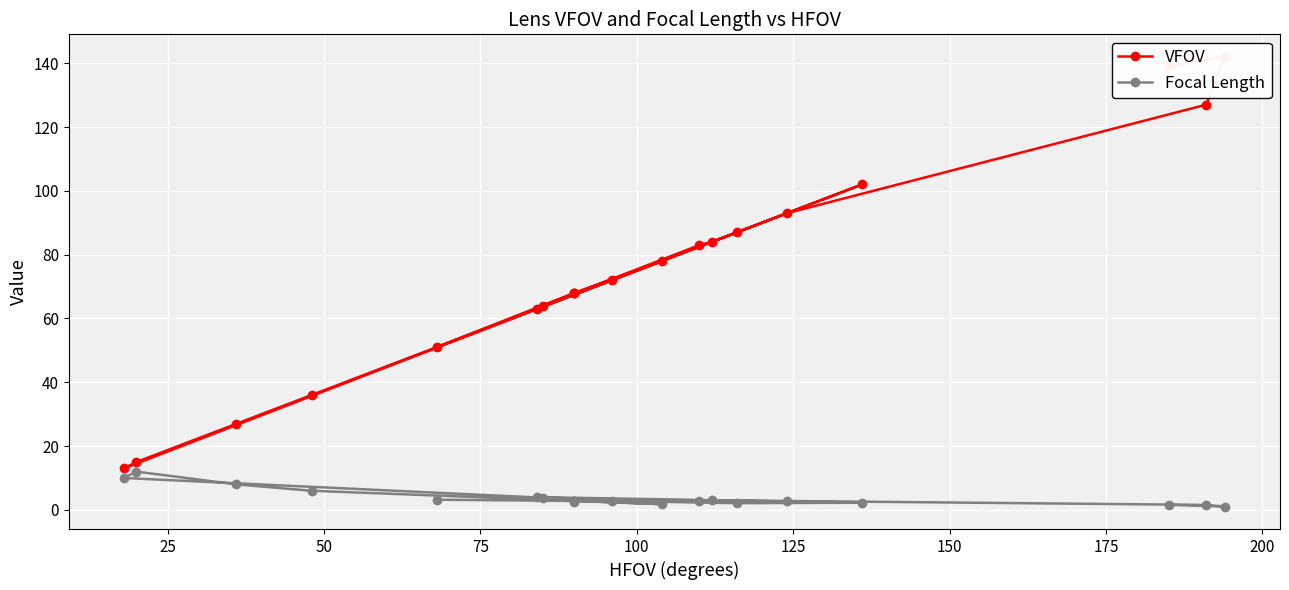

Rank the series by their maximum value, from lowest to highest.

Focal Length, VFOV